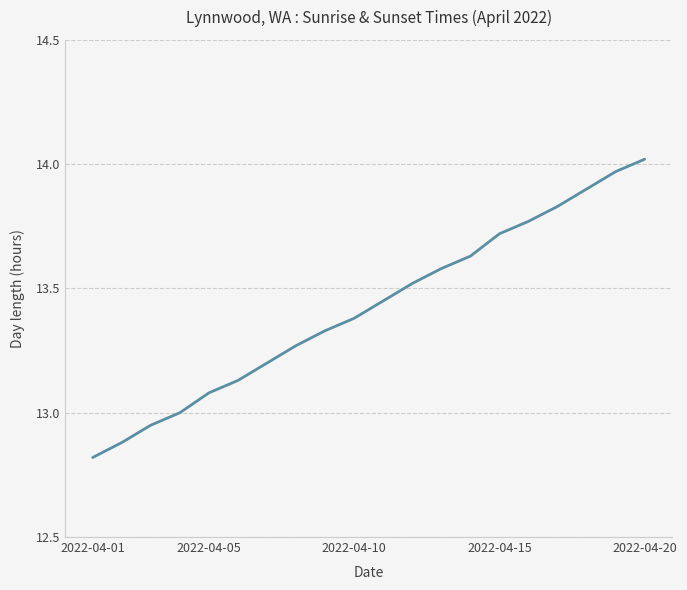

What is the smallest value displayed?

12.8